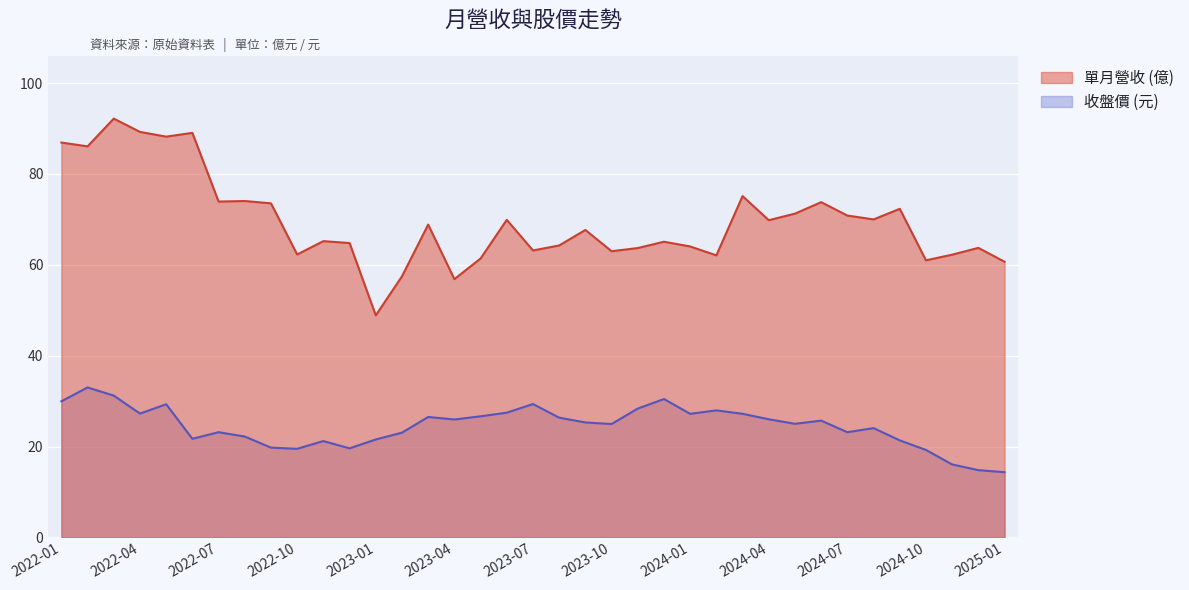

How many values in the 單月營收 (億) series exceed 67?

19